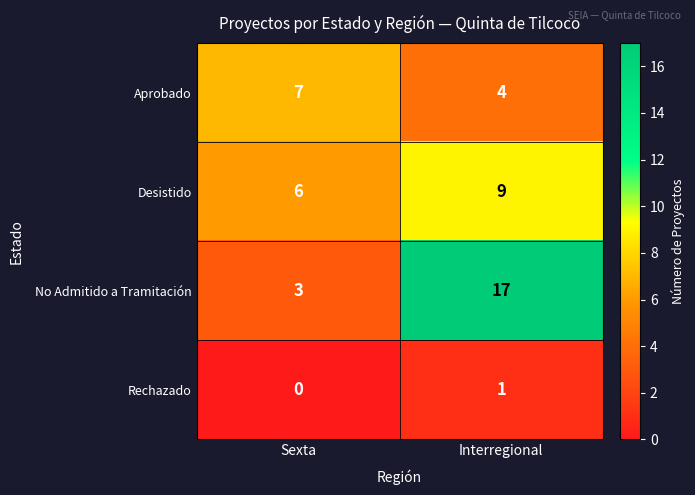

Which series changed the most between Sexta and Interregional?

No Admitido a Tramitación